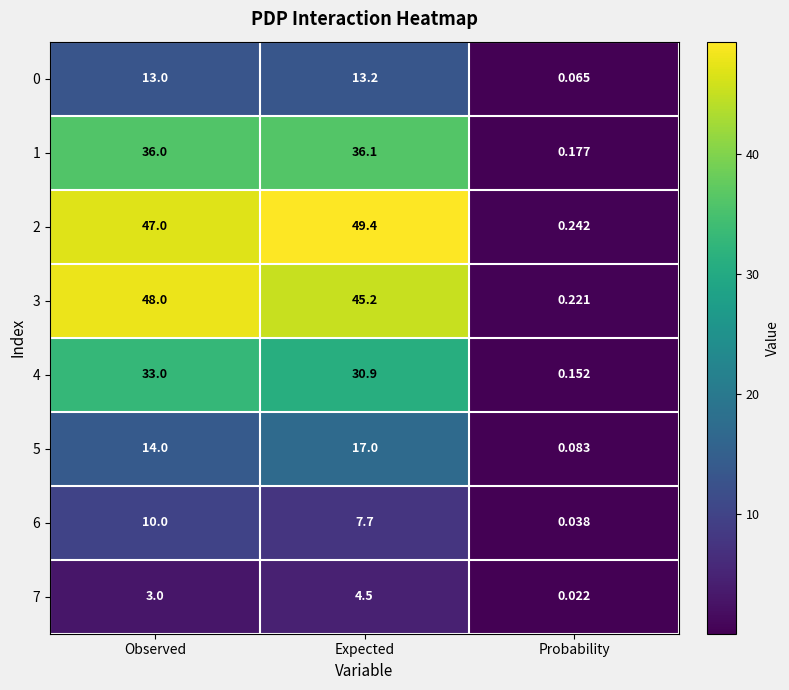

Which series has the widest spread of values?

2